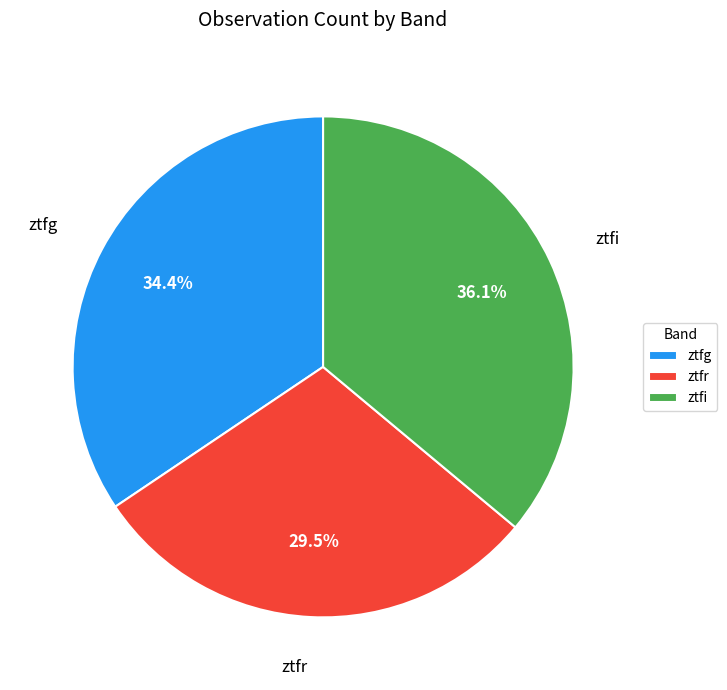

What is the total percentage of ztfi and ztfg?

70.5%